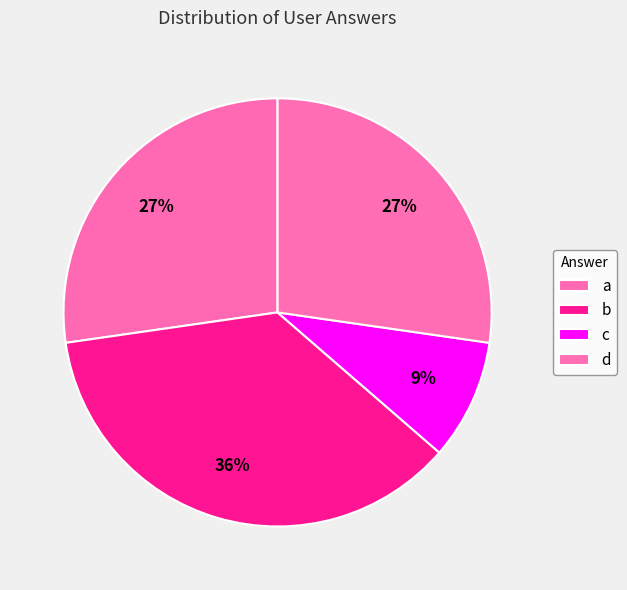

How many segments does this pie chart have?

4